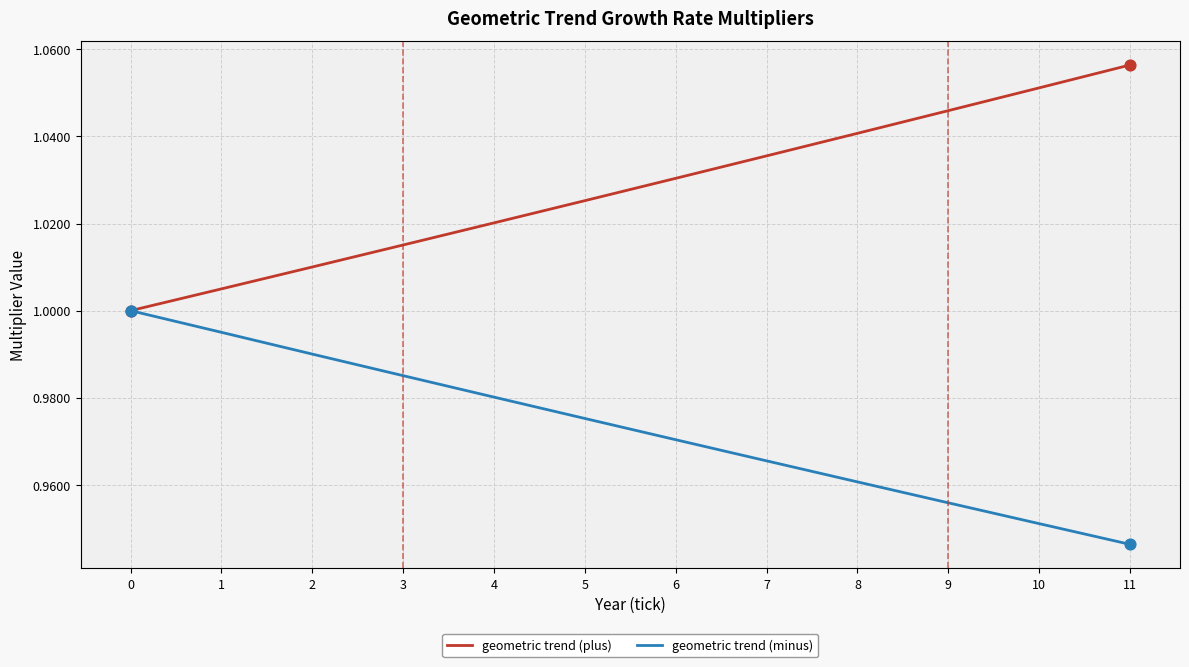

Which category has the highest value across all series?

11